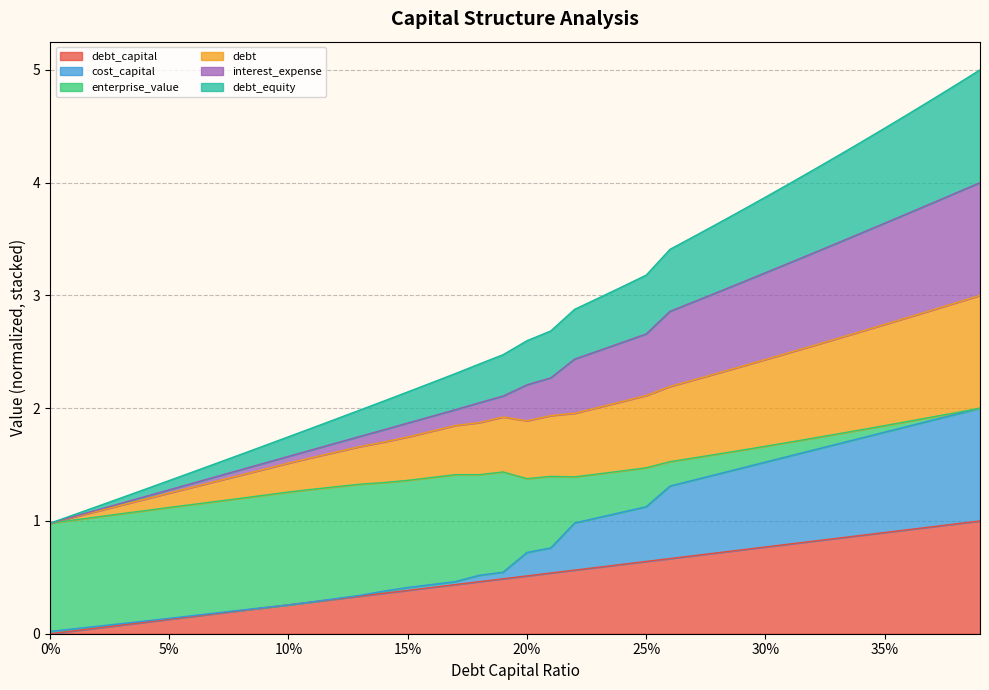

What position from the left is 15%?

16